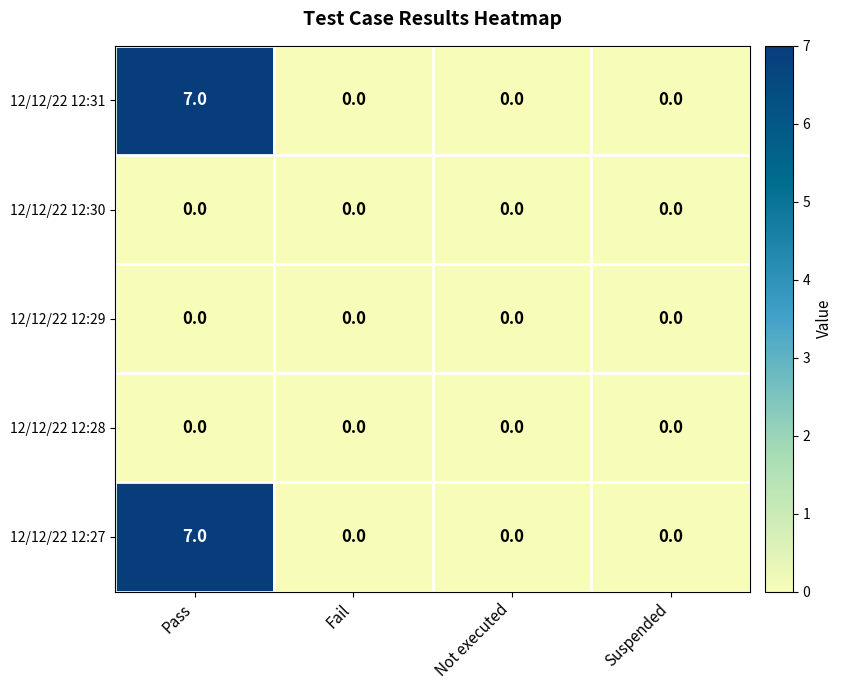

At which label does 12/12/22 12:31 reach its peak?

Pass